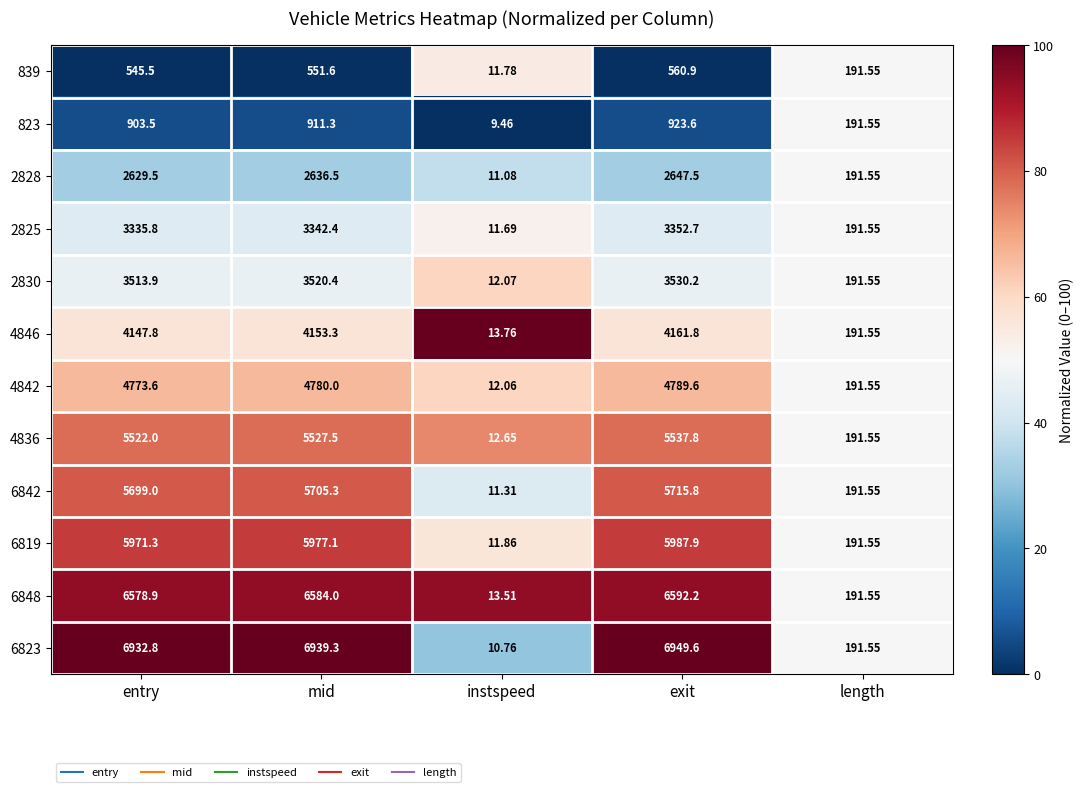

Rank the categories by 2828 value from lowest to highest.

instspeed, length, entry, mid, exit